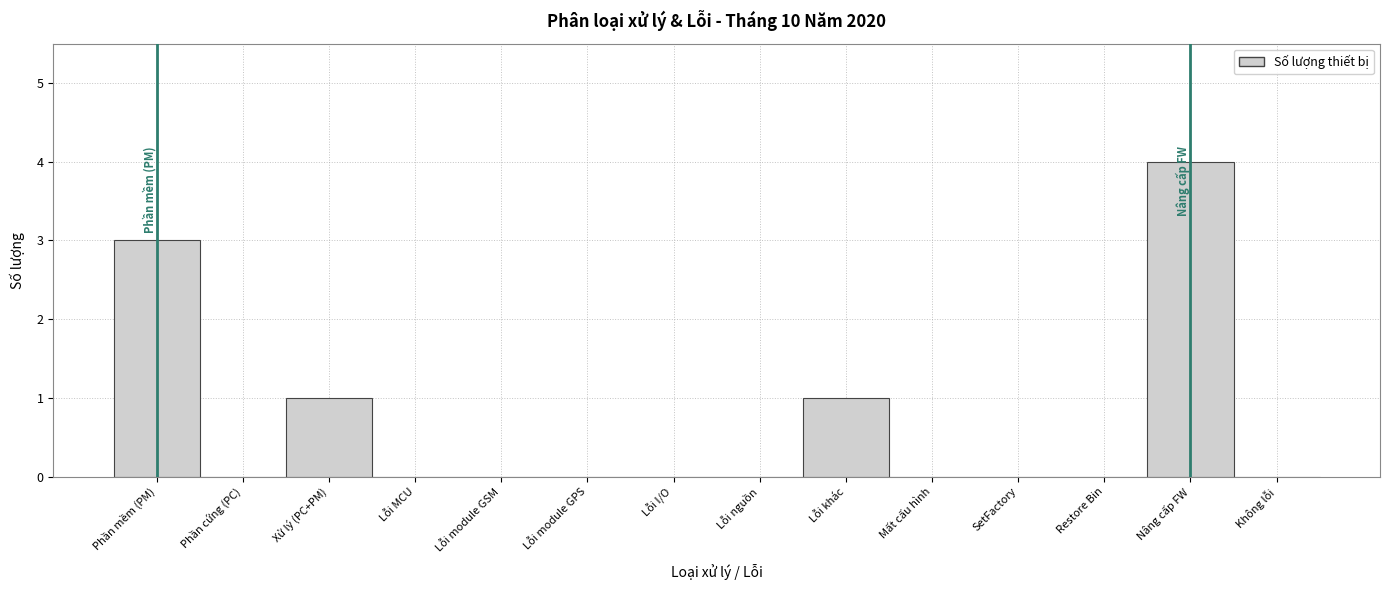

Reading right to left, extract all data points from this chart.

Không lỗi=0	Nâng cấp FW=4	Restore Bin=0	SetFactory=0	Mất cấu hình=0	Lỗi khác=1	Lỗi nguồn=0	Lỗi I/O=0	Lỗi module GPS=0	Lỗi module GSM=0	Lỗi MCU=0	Xử lý (PC+PM)=1	Phần cứng (PC)=0	Phần mềm (PM)=3